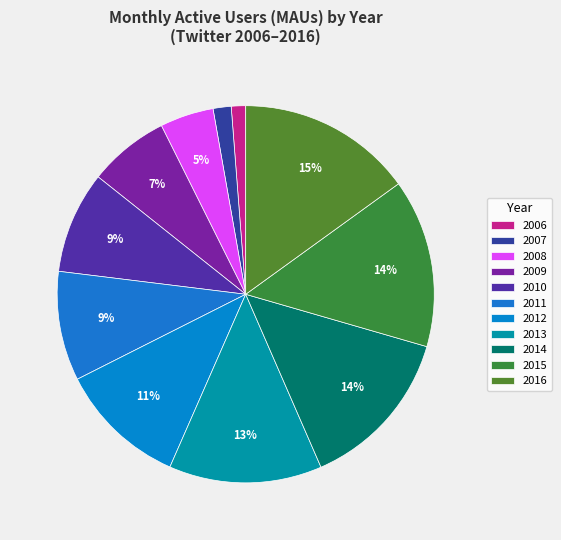

Does any single category account for the majority?

No